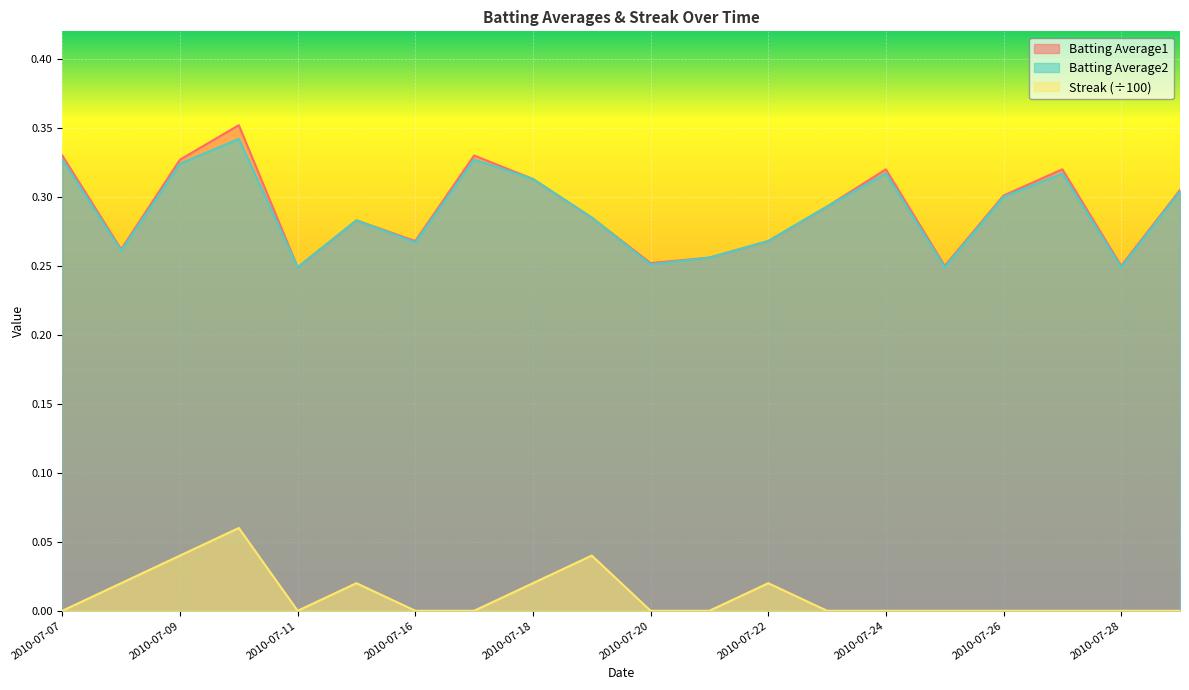

Reading left to right, transcribe all the data shown in this chart.

Batting Average1: 2010-07-07=0.3	2010-07-08=0.3	2010-07-09=0.3	2010-07-10=0.4	2010-07-11=0.2	2010-07-15=0.3	2010-07-16=0.3	2010-07-17=0.3	2010-07-18=0.3	2010-07-19=0.3	2010-07-20=0.3	2010-07-21=0.3	2010-07-22=0.3	2010-07-23=0.3	2010-07-24=0.3	2010-07-25=0.2	2010-07-26=0.3	2010-07-27=0.3	2010-07-28=0.2	2010-07-29=0.3
Batting Average2: 2010-07-07=0.3	2010-07-08=0.3	2010-07-09=0.3	2010-07-10=0.3	2010-07-11=0.2	2010-07-15=0.3	2010-07-16=0.3	2010-07-17=0.3	2010-07-18=0.3	2010-07-19=0.3	2010-07-20=0.3	2010-07-21=0.3	2010-07-22=0.3	2010-07-23=0.3	2010-07-24=0.3	2010-07-25=0.2	2010-07-26=0.3	2010-07-27=0.3	2010-07-28=0.2	2010-07-29=0.3
Streak: 2010-07-07=0.0	2010-07-08=0.0	2010-07-09=0.0	2010-07-10=0.1	2010-07-11=0.0	2010-07-15=0.0	2010-07-16=0.0	2010-07-17=0.0	2010-07-18=0.0	2010-07-19=0.0	2010-07-20=0.0	2010-07-21=0.0	2010-07-22=0.0	2010-07-23=0.0	2010-07-24=0.0	2010-07-25=0.0	2010-07-26=0.0	2010-07-27=0.0	2010-07-28=0.0	2010-07-29=0.0